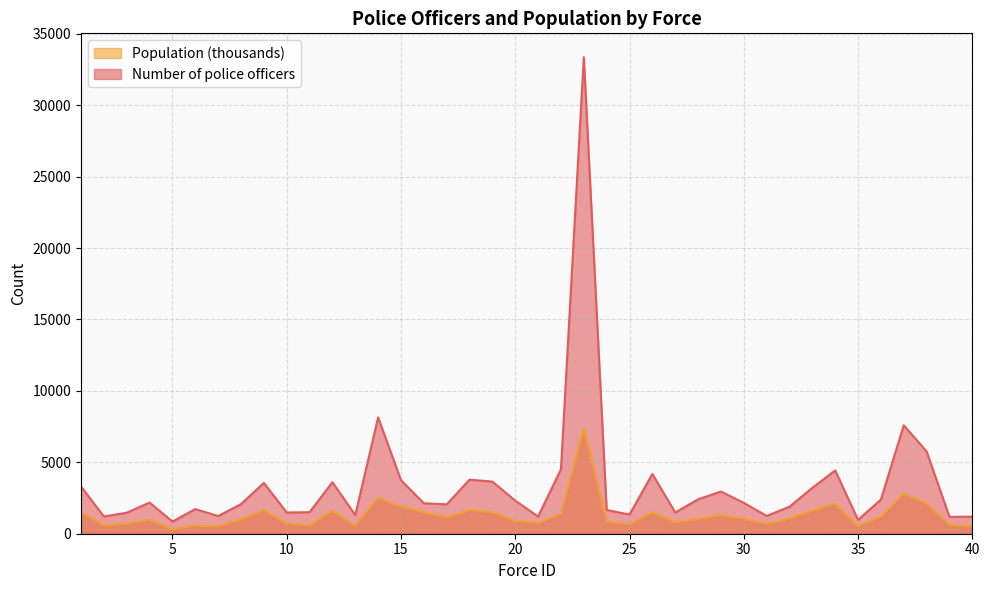

What is the average value of the Population series?

1305.5